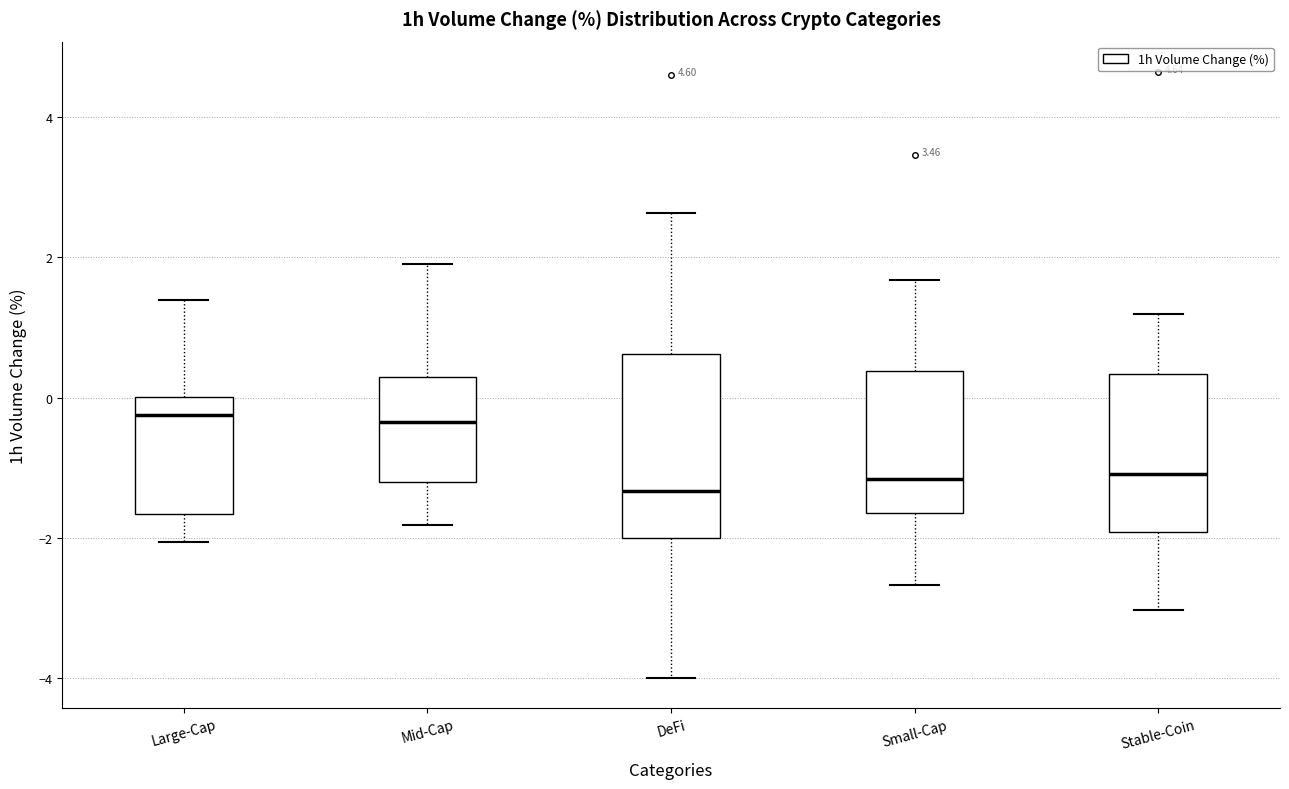

Where does the median line of the box for Stable-Coin sit on the y-axis? The values are not printed on the chart, so give them approximately, as read against the axis.

-1.0